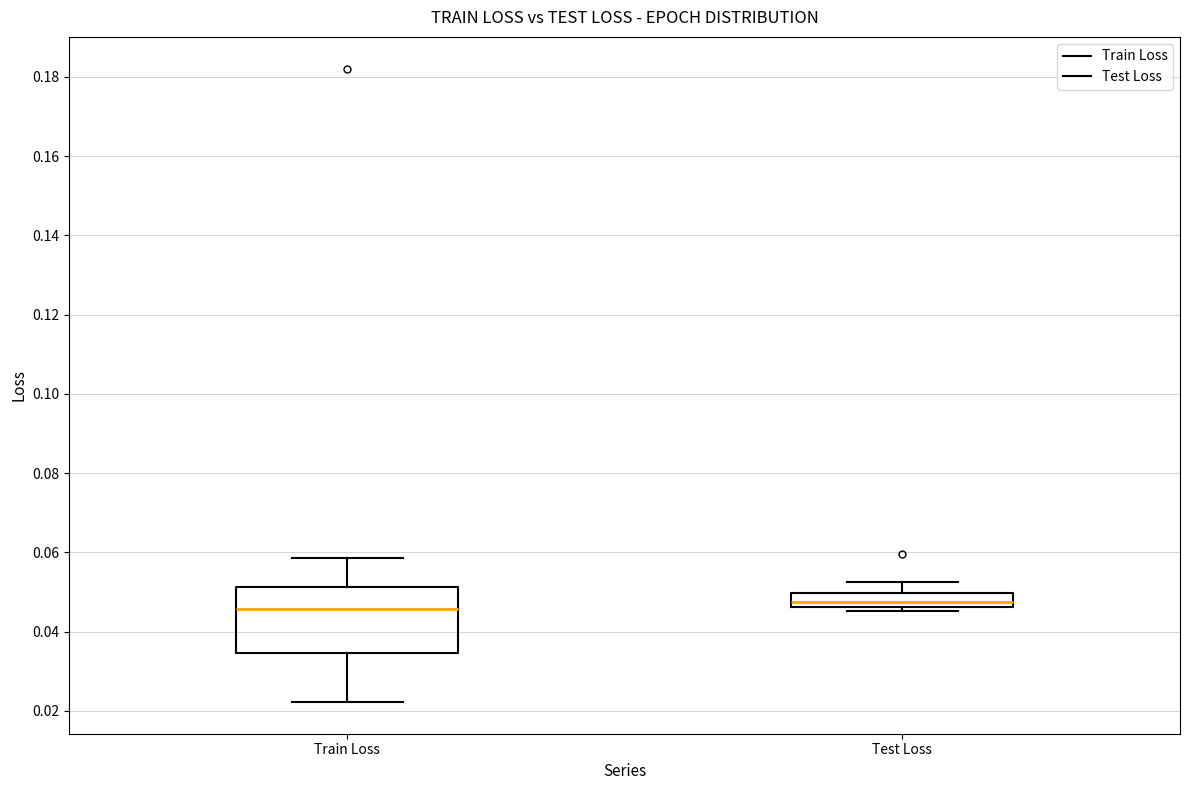

Reading left to right, transcribe this box plot: for each box, give where its median line is, the range the box spans, and where its two whiskers end, as read against the y-axis. The values are not printed on the chart, so give them approximately, as read against the axis.

Train Loss: median 0.046, box 0.034 to 0.052, whiskers 0.022 to 0.058
Test Loss: median 0.048, box 0.046 to 0.050, whiskers 0.046 (just below the box's lower edge) to 0.052